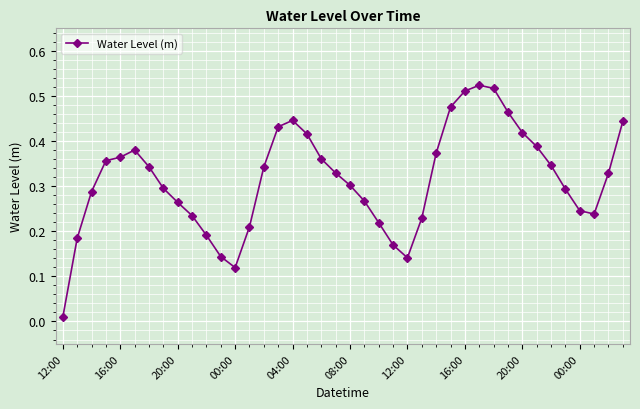

How many interior local valleys (lower than both neighbors) does the data have?

3